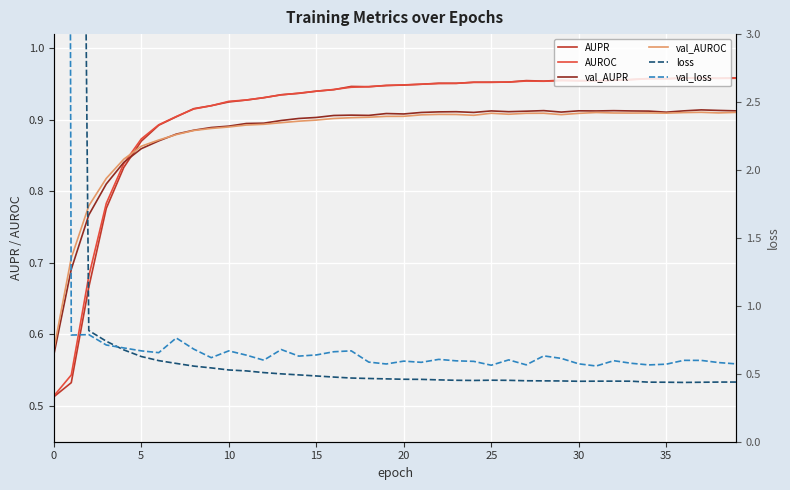

What is the label of the 21st point from the left?

20